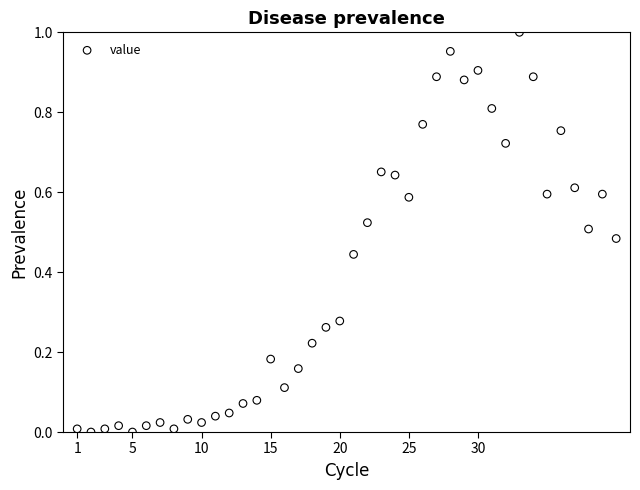

What is the range of X values (max minus min)?

39.0